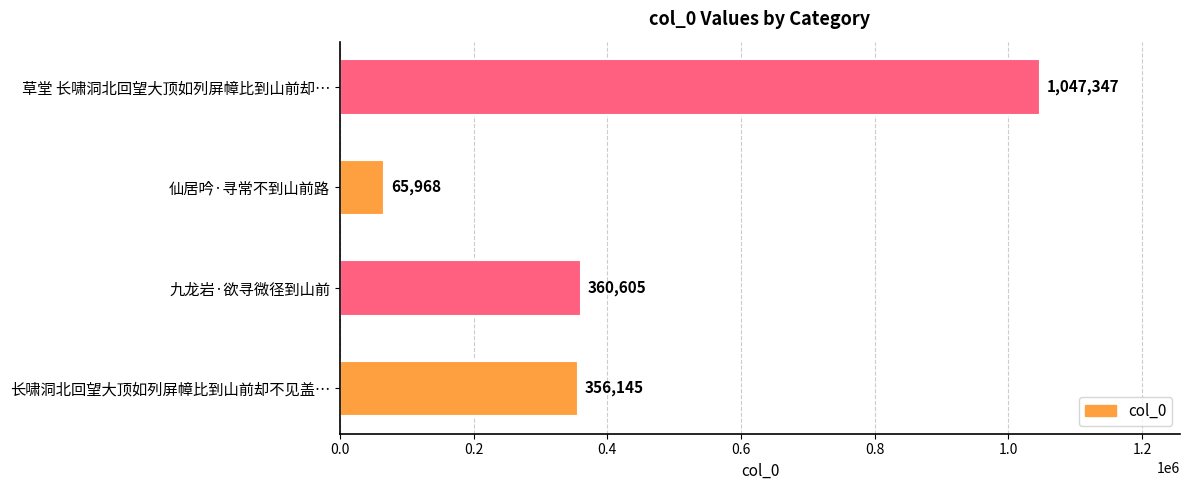

Reading bottom to top, transcribe all the data shown in this chart.

356145	360605	65968	1047347